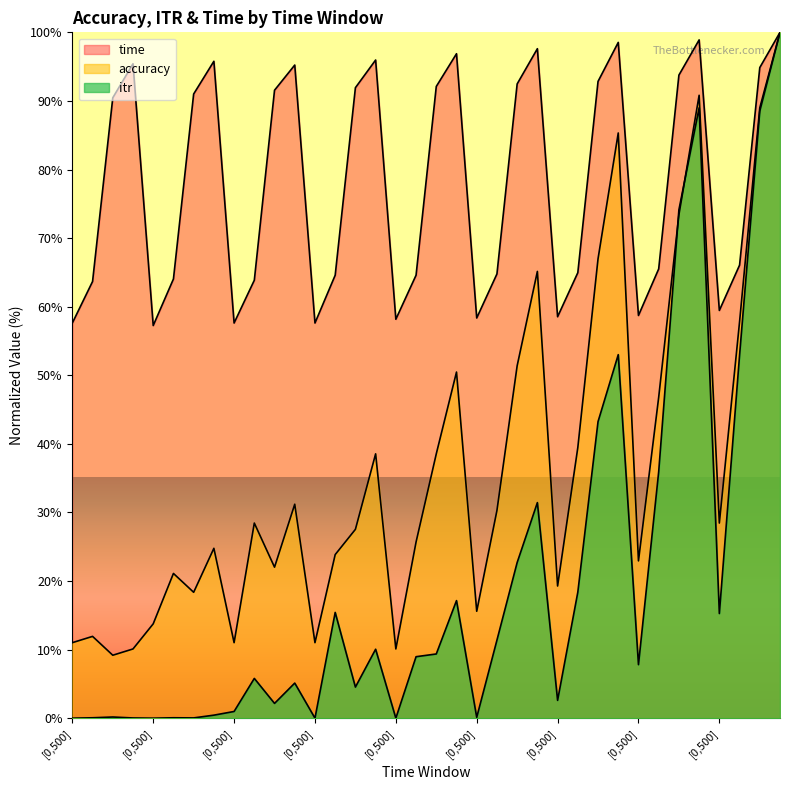

Read the time value at [0,1000].

64.6